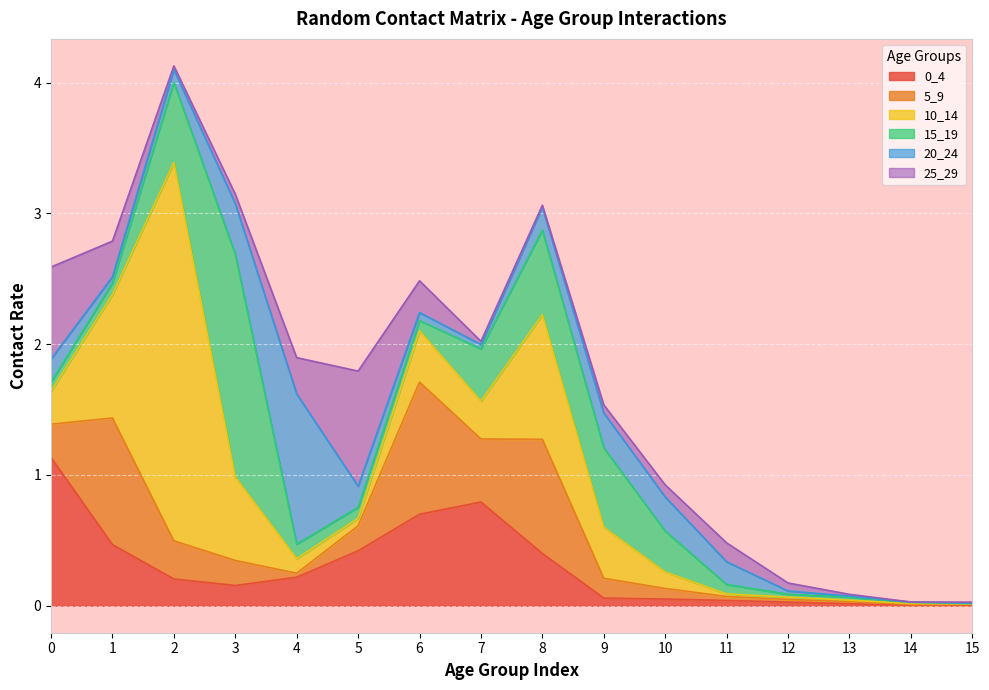

Count the number of categories in the chart.

16